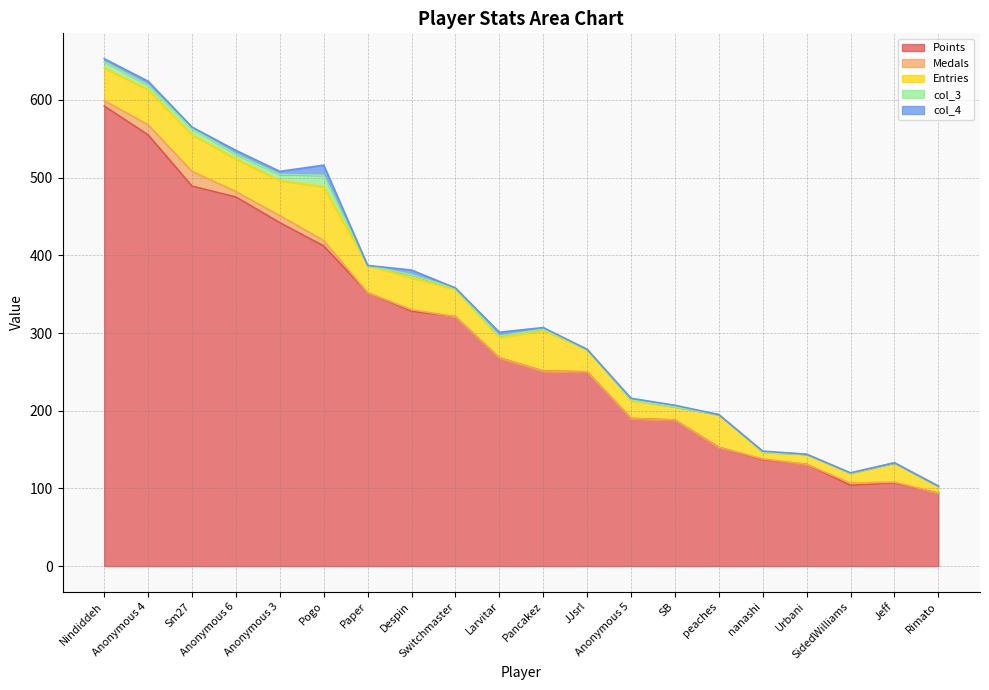

True or false: Entries and col_4 intersect in this chart.

False